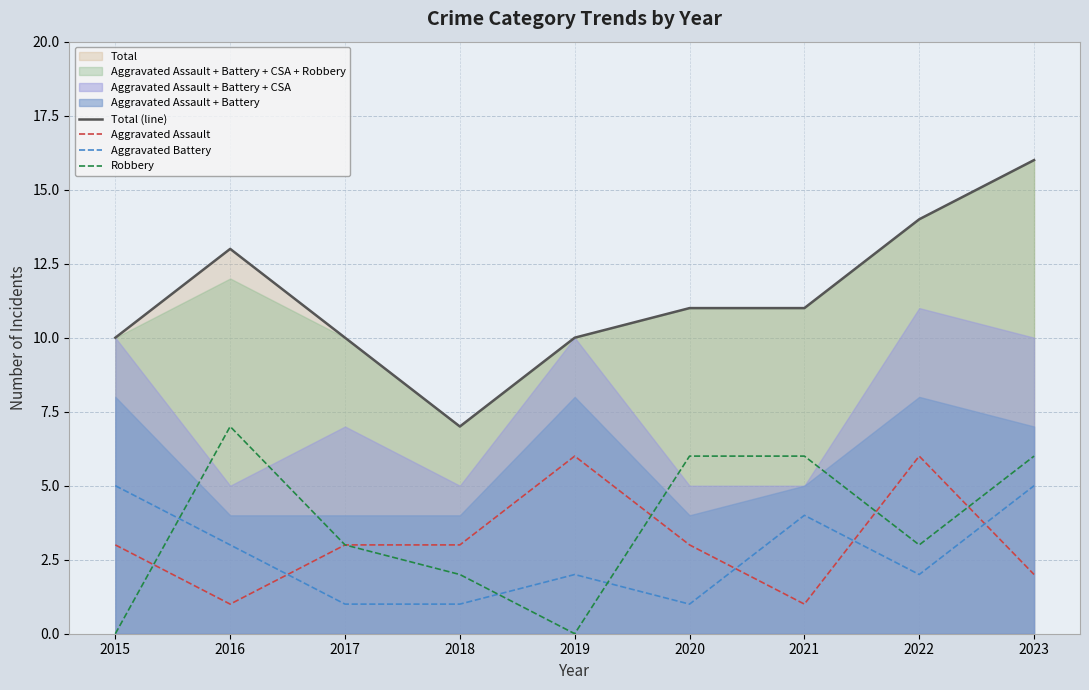

True or false: Robbery has a value of 3 at 2022.

True